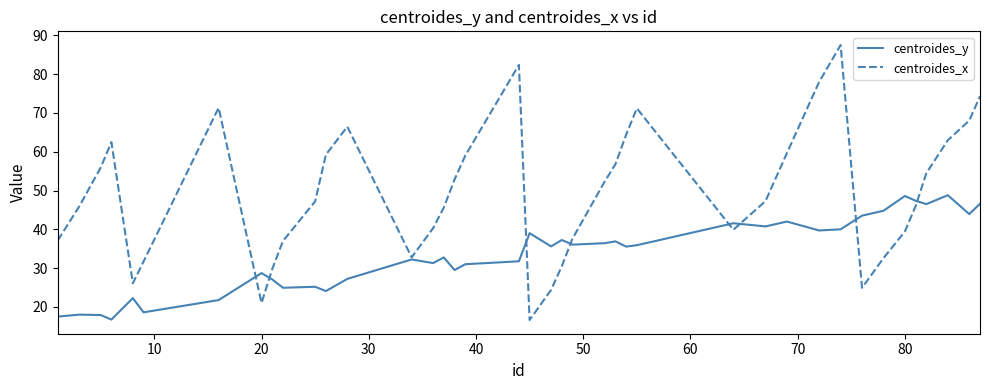

True or false: centroides_x and centroides_y cross at least once.

True